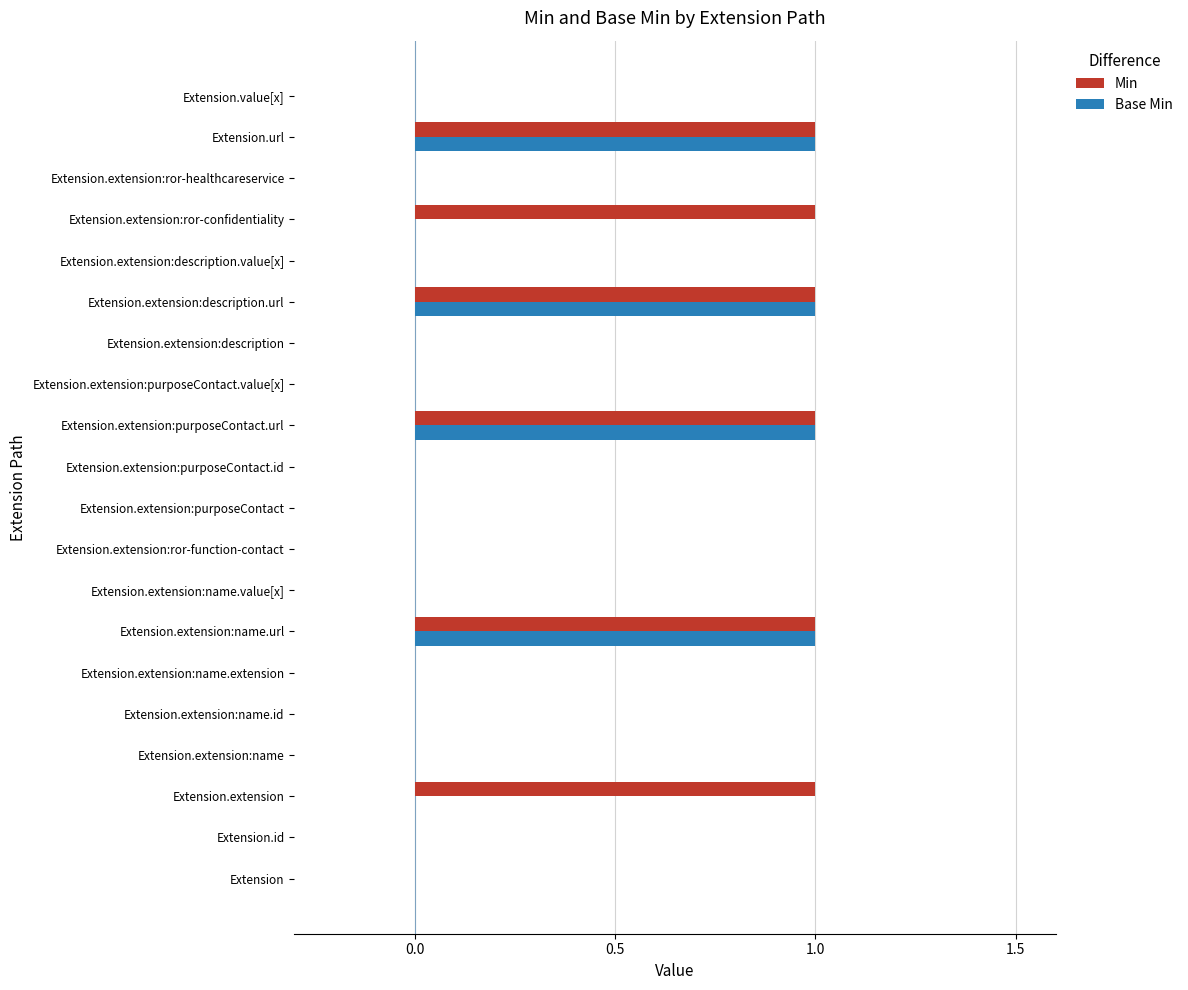

True or false: Min has a value of 0 at Extension.extension:purposeContact.id.

True